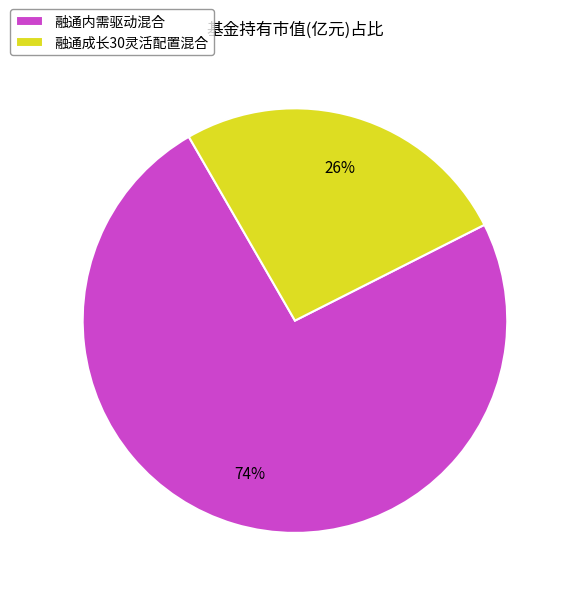

Rank the categories by value from highest to lowest.

融通内需驱动混合, 融通成长30灵活配置混合